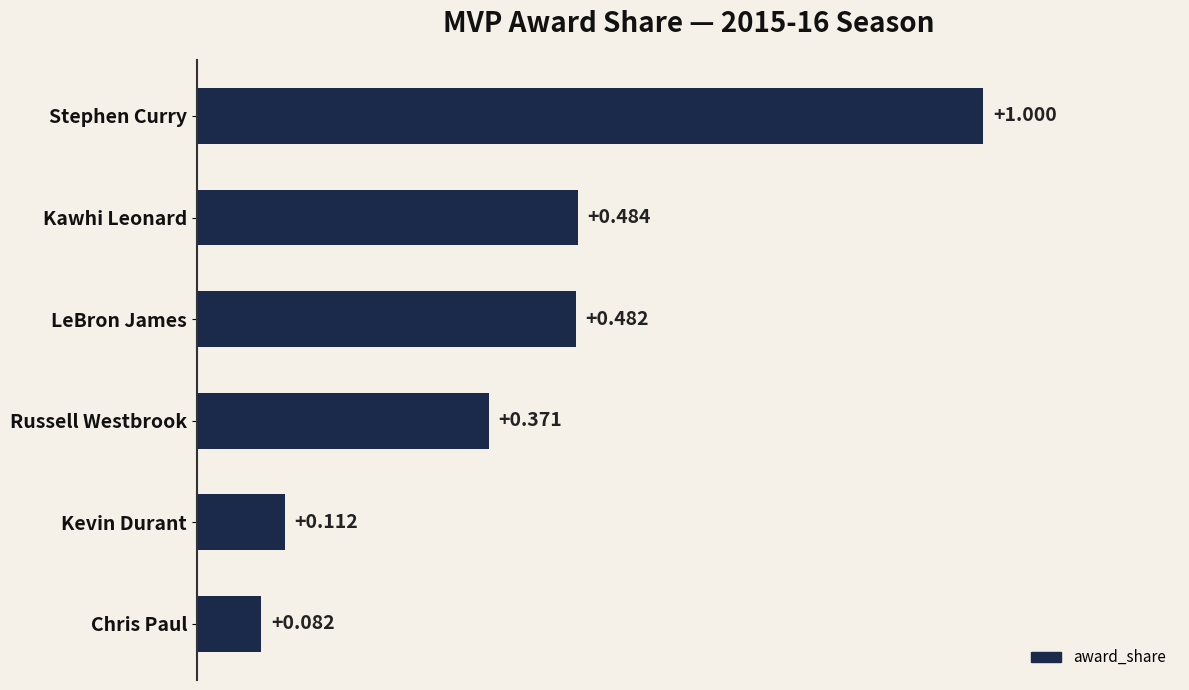

Between LeBron James and Chris Paul, which is larger?

LeBron James